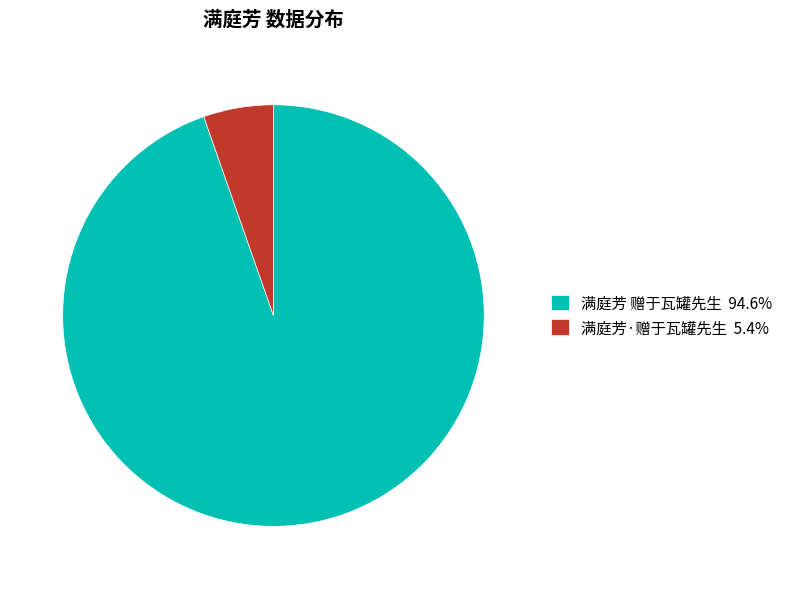

How many slices are in this pie chart?

2